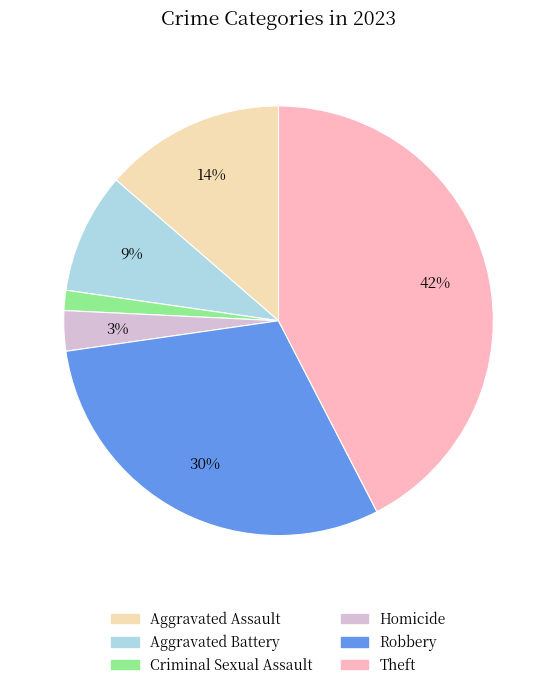

Is the sum of Criminal Sexual Assault and Homicide greater than half?

No